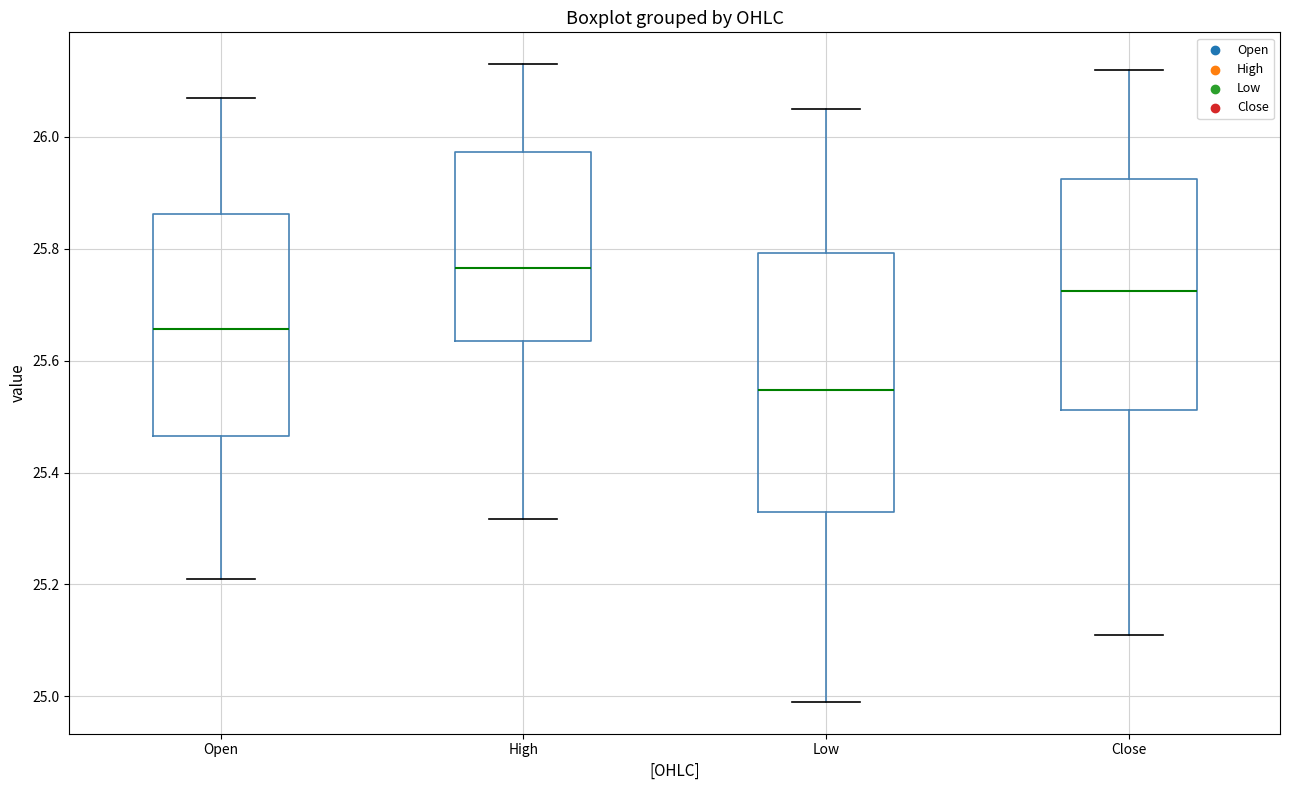

Reading left to right, read every box against the y-axis: the position of its median line, the range the box covers, and the ends of its whiskers. The values are not printed on the chart, so give them approximately, as read against the axis.

Open: median 25.66, box 25.46 to 25.86, whiskers 25.22 to 26.08
High: median 25.76, box 25.64 to 25.98, whiskers 25.32 to 26.14
Low: median 25.54, box 25.34 to 25.80, whiskers 25.00 to 26.06
Close: median 25.72, box 25.52 to 25.92, whiskers 25.12 to 26.12